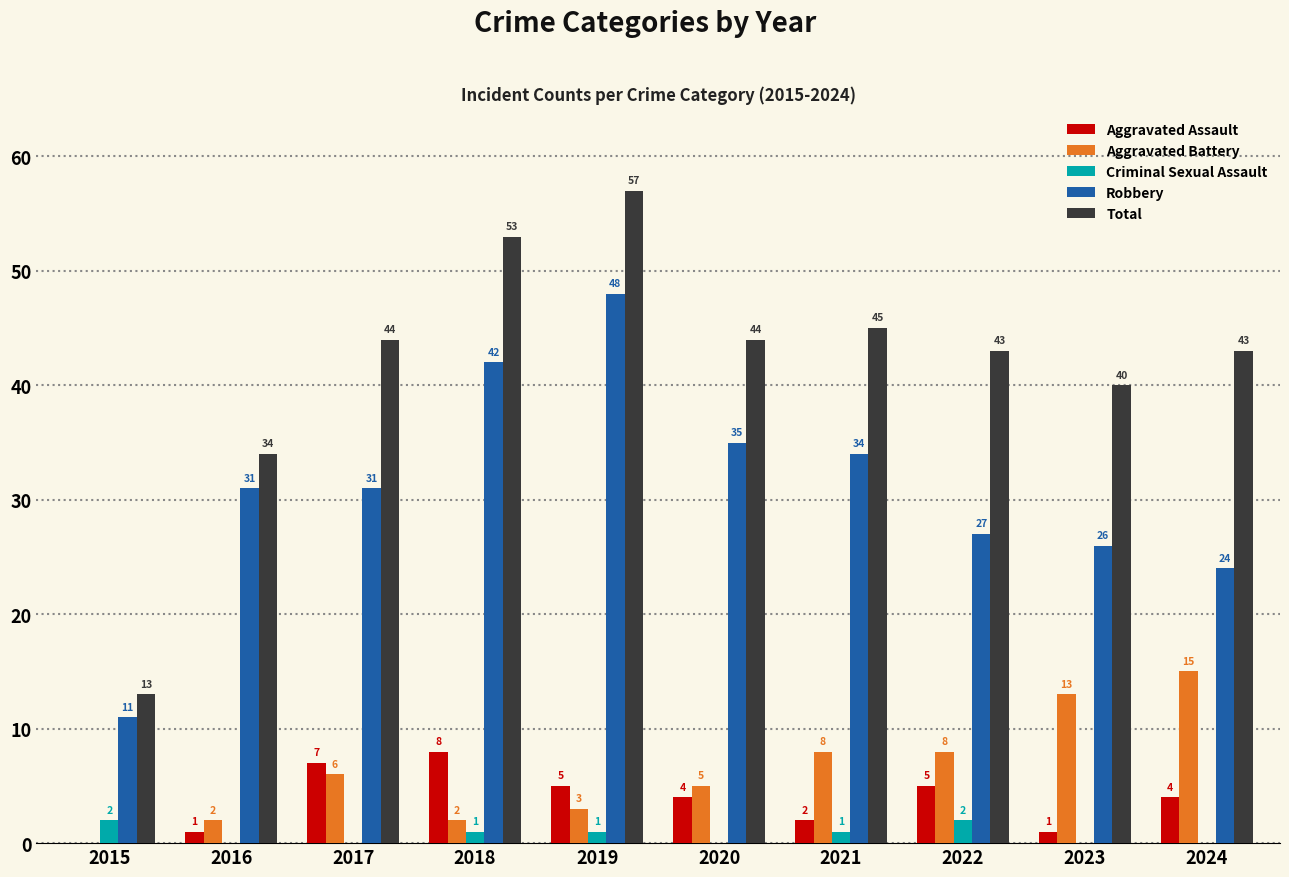

What is the total value across all series at 2024?

86